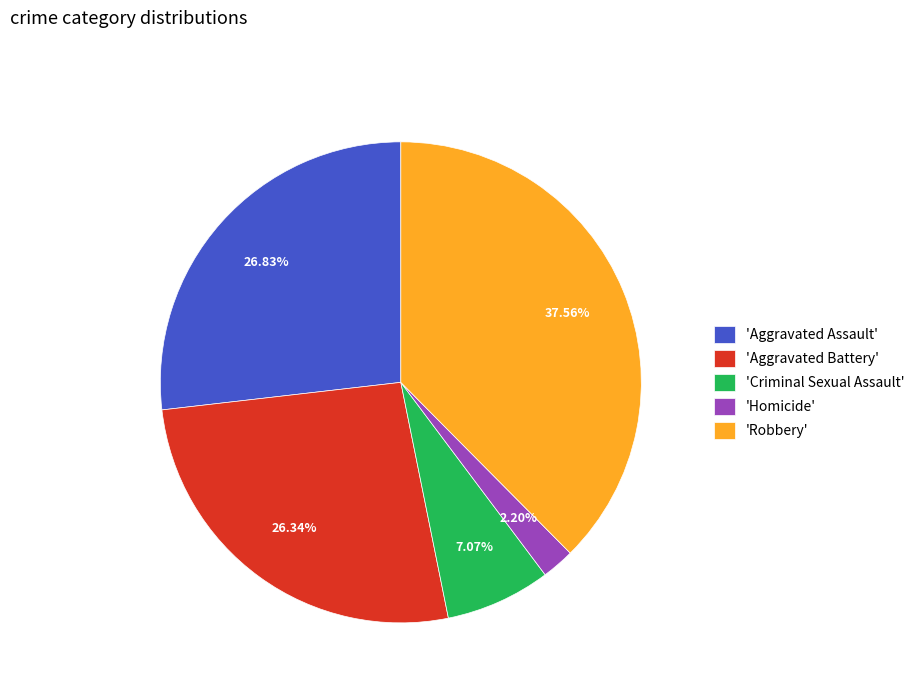

How many segments does this pie chart have?

5